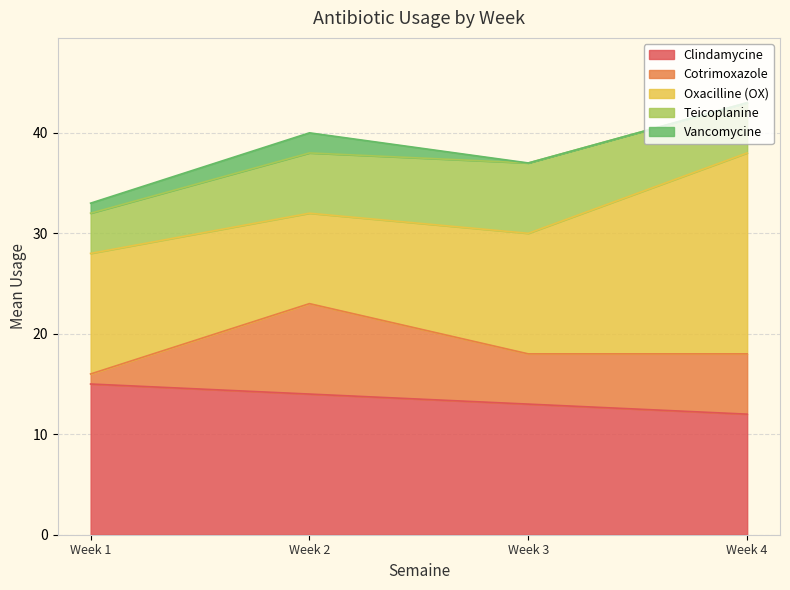

List the series in order of their peak value, lowest first.

Vancomycine, Teicoplanine, Cotrimoxazole, Clindamycine, Oxacilline (OX)